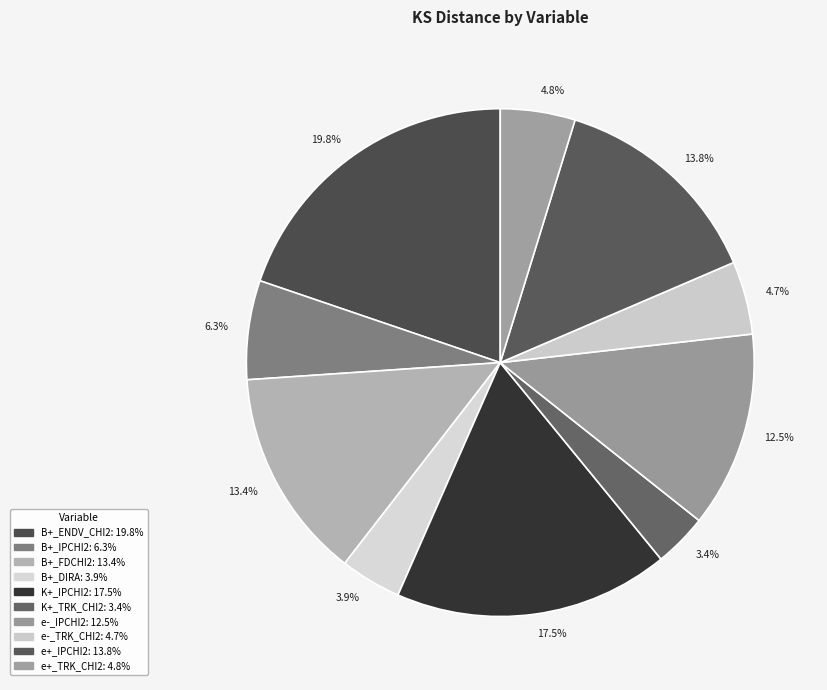

Is the sum of 4.8% and 19.8% greater than half?

No